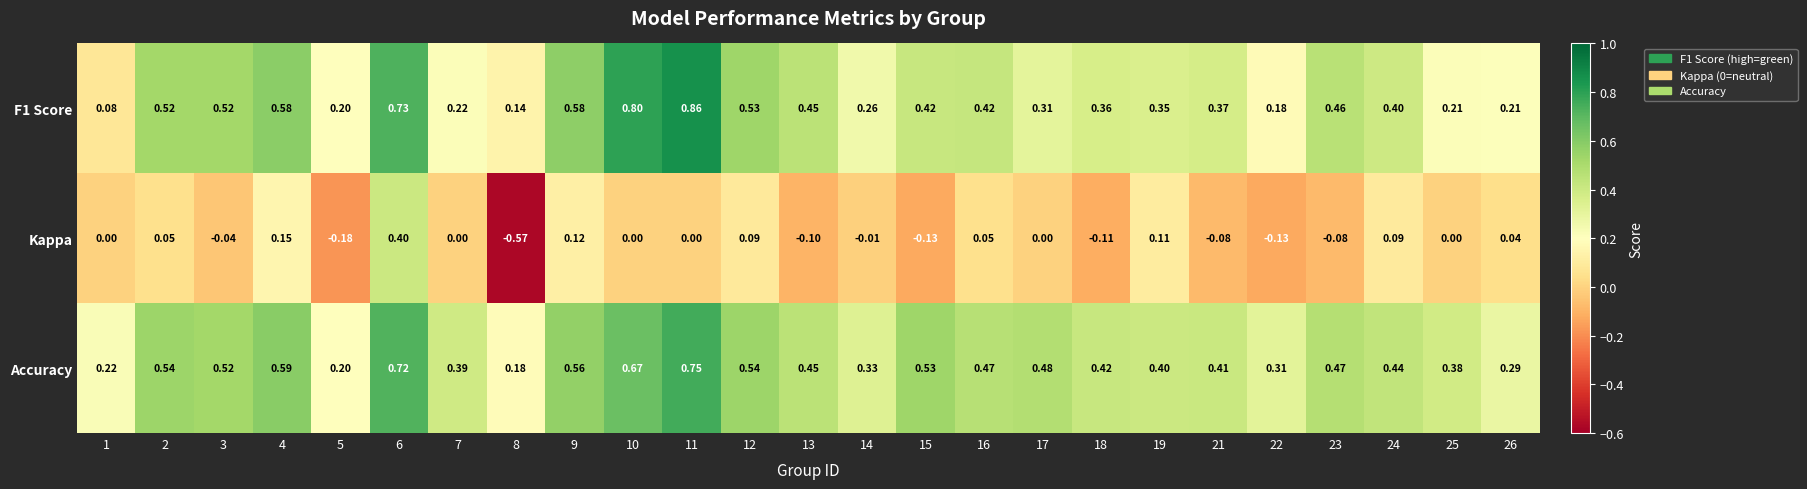

Which series changed the most between 5 and 16?

Accuracy